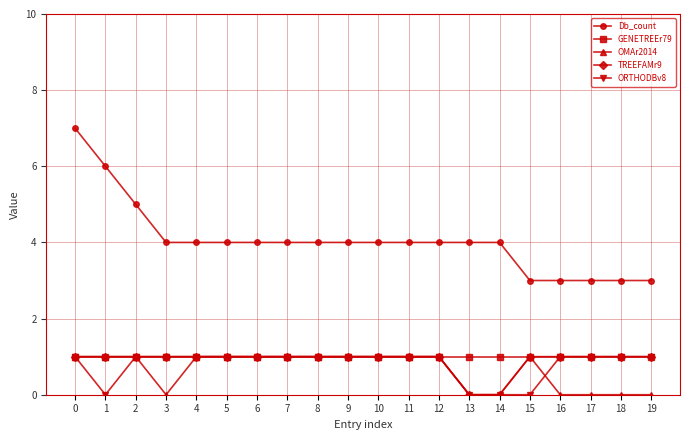

True or false: TREEFAMr9 and Db_count cross at least once.

False